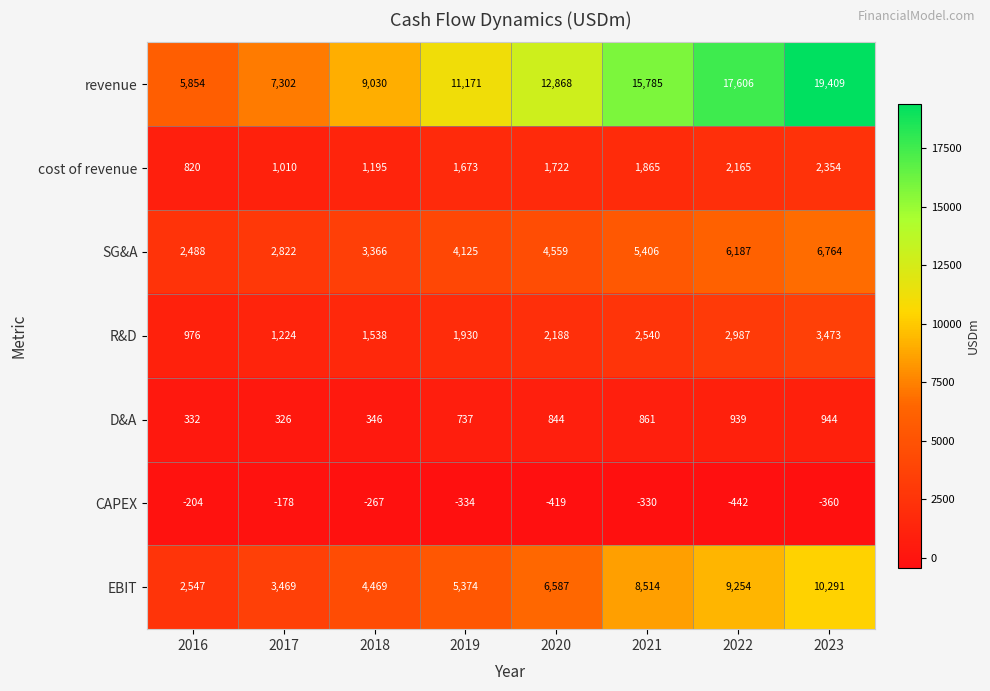

Which label corresponds to the smallest value in the chart?

2022